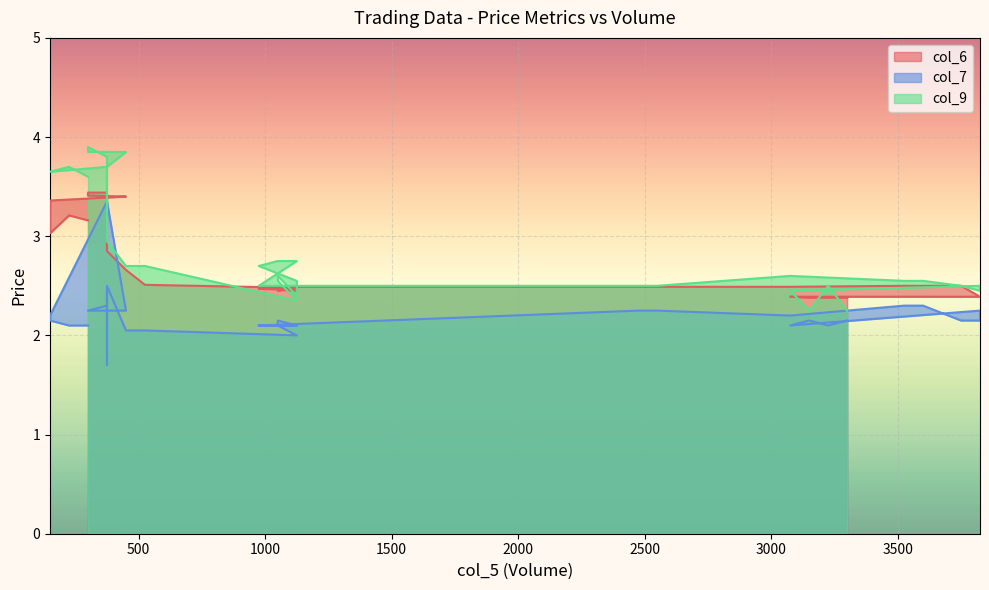

What are all the series names shown in the legend?

col_6, col_7, col_9